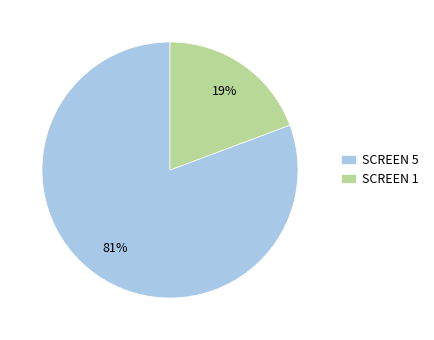

Which slice is the largest?

SCREEN 5